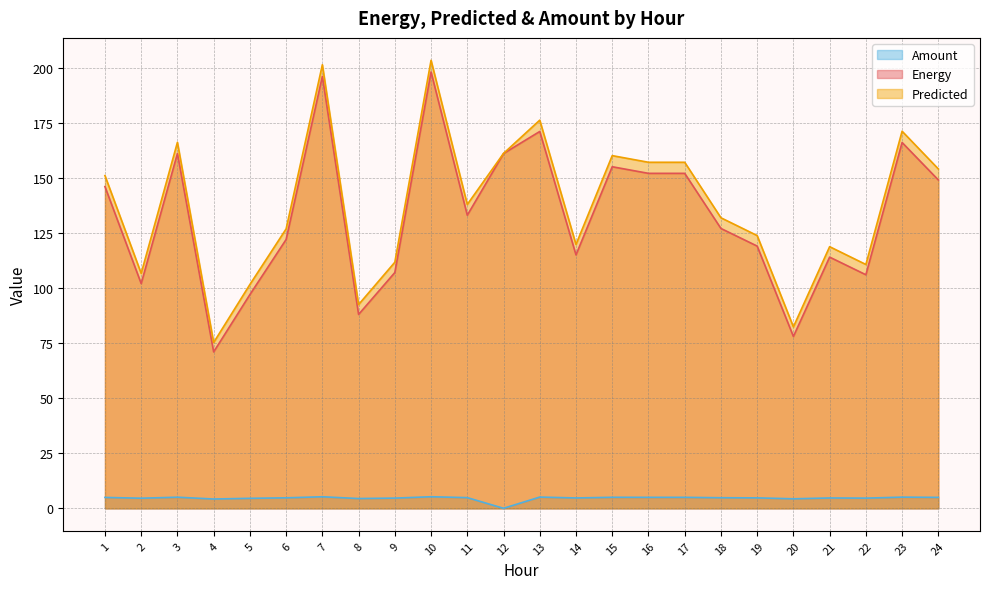

Is it true that Energy equals 107.0 at 9?

True